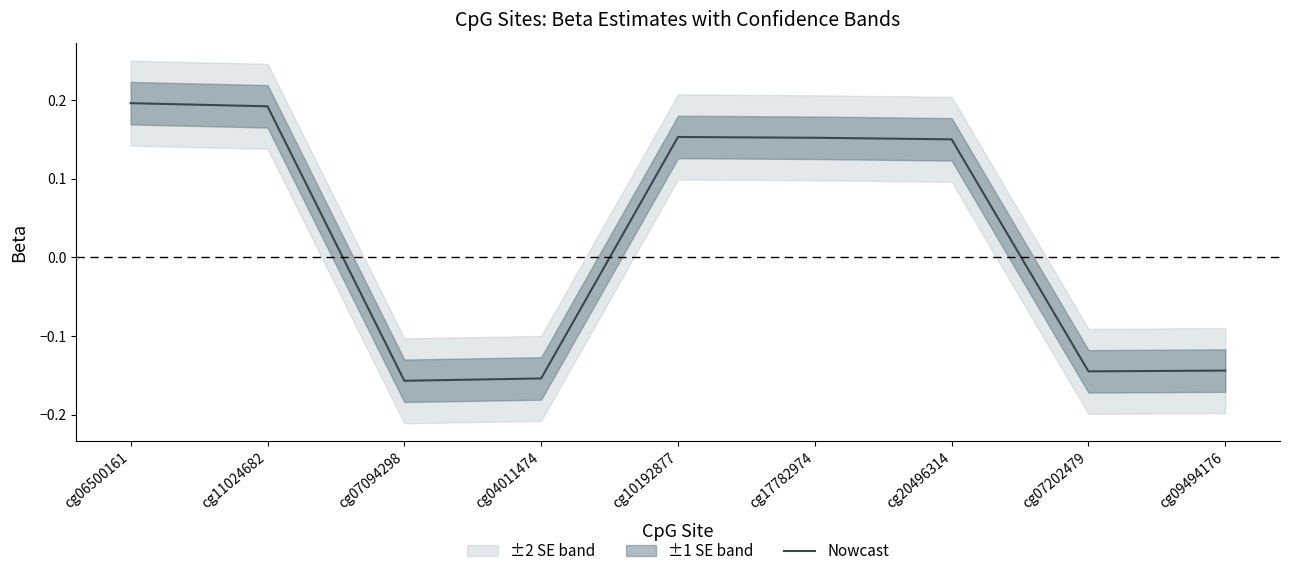

Rank the categories by value from highest to lowest.

cg06500161, cg11024682, cg10192877, cg17782974, cg20496314, cg09494176, cg07202479, cg04011474, cg07094298